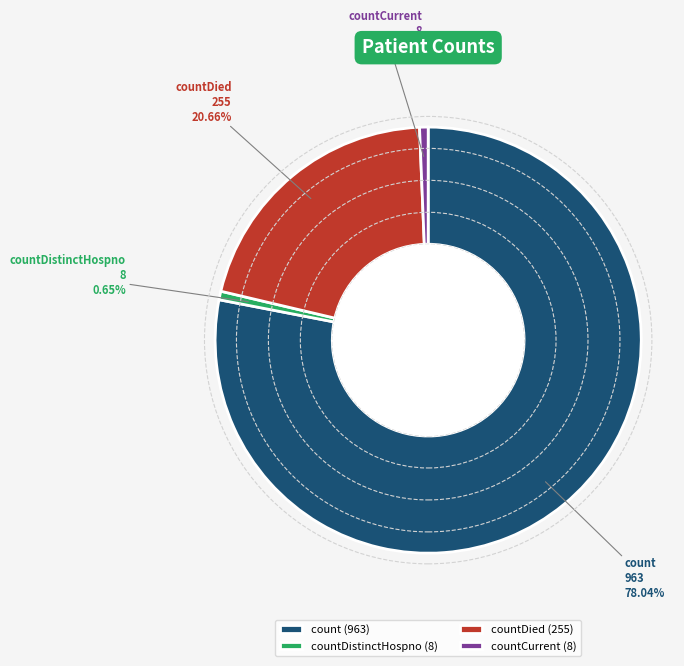

Which has a higher value, count or countCurrent?

count